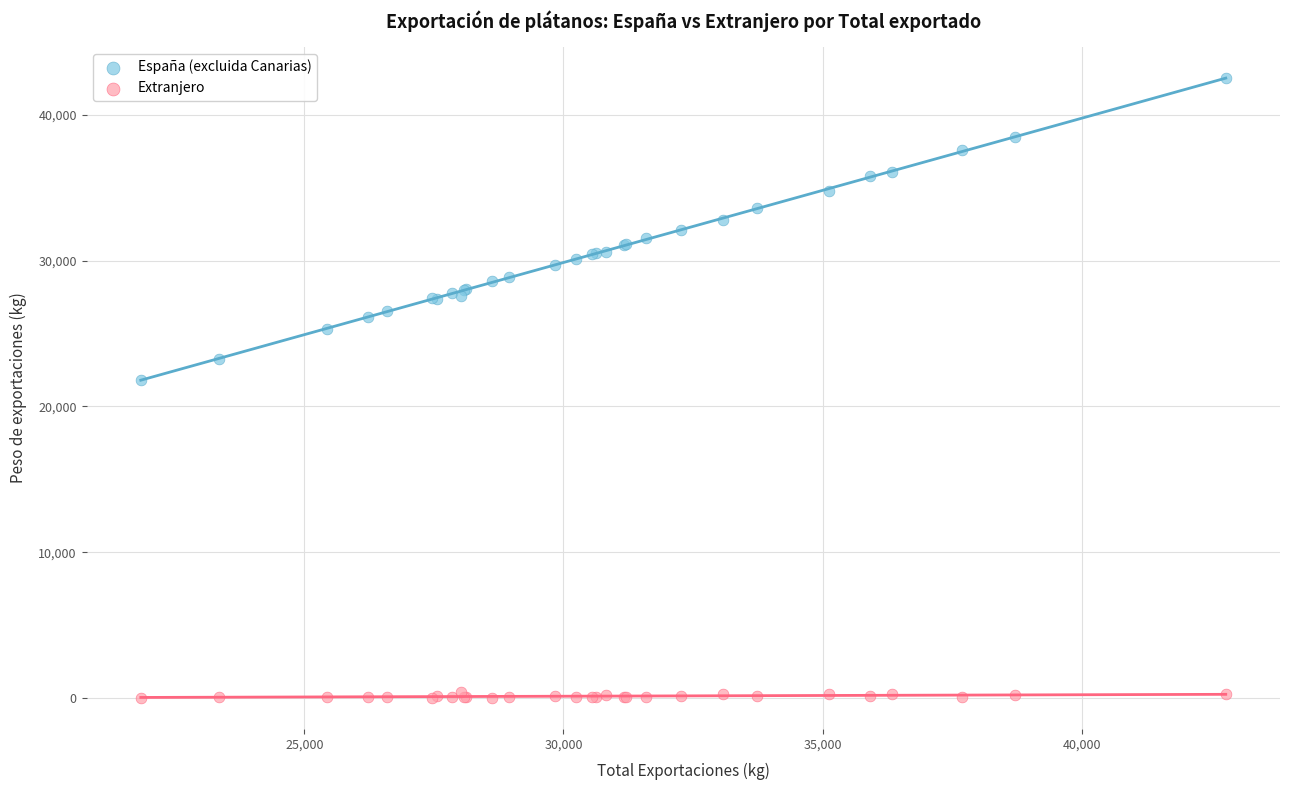

Which series contains the highest Y value?

España (excluida Canarias)